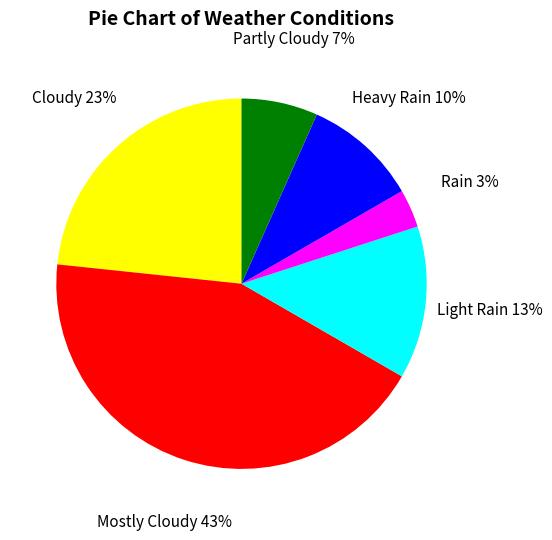

Which has a higher value, Rain or Cloudy?

Cloudy